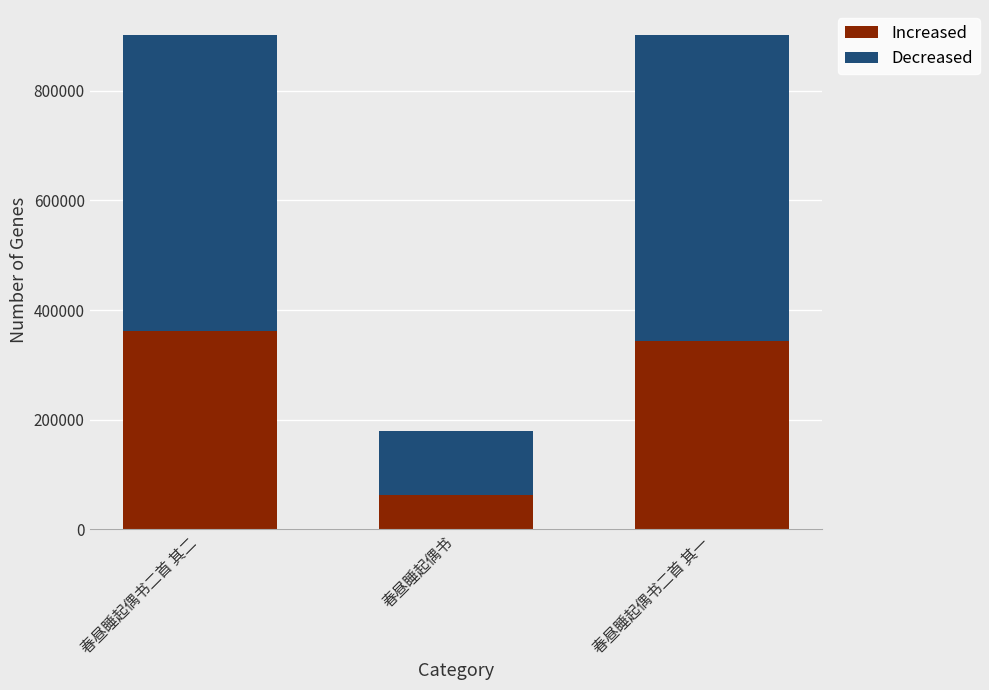

What is the average value of the Increased series?

255437.9